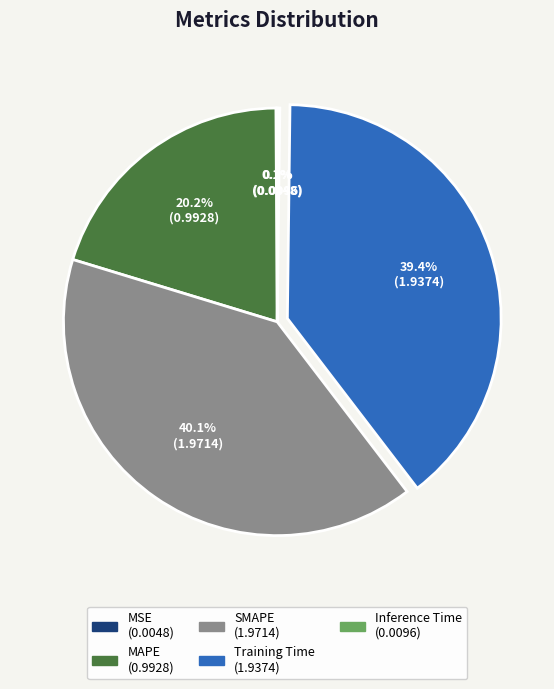

What is the largest slice in the pie chart?

SMAPE